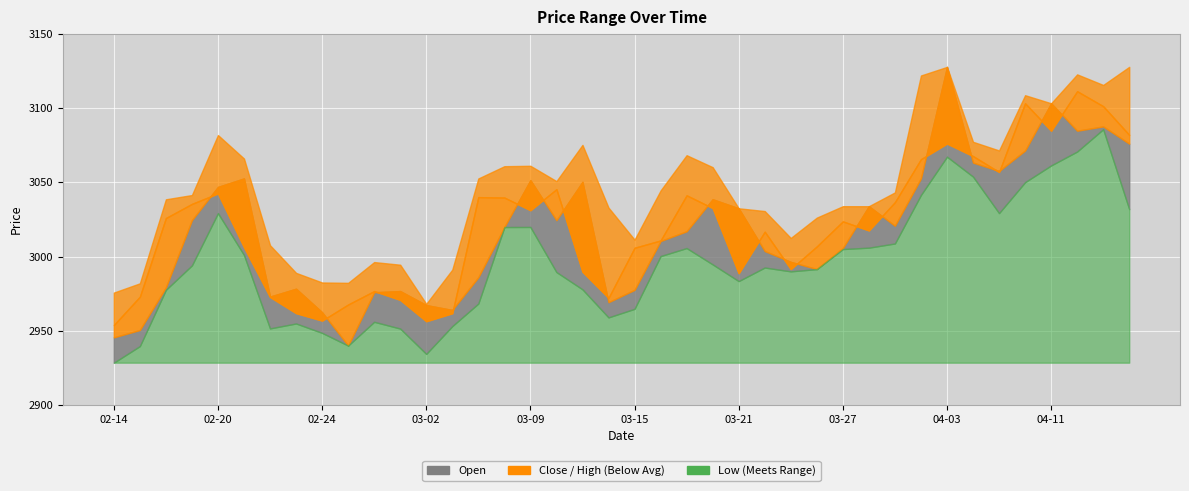

Where is Open nearest to the value 3033?

2023-03-21